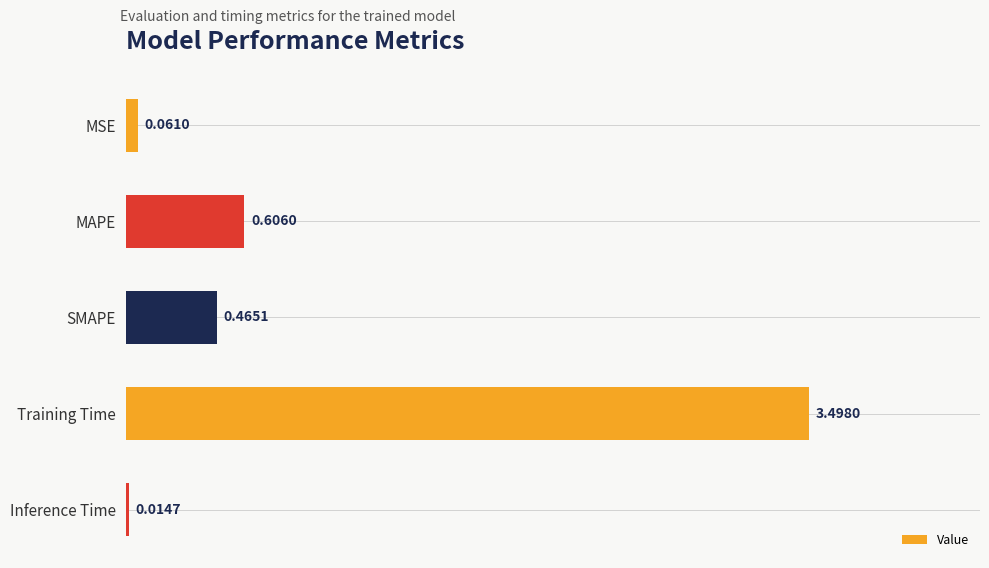

What is the maximum value shown in the chart?

3.5